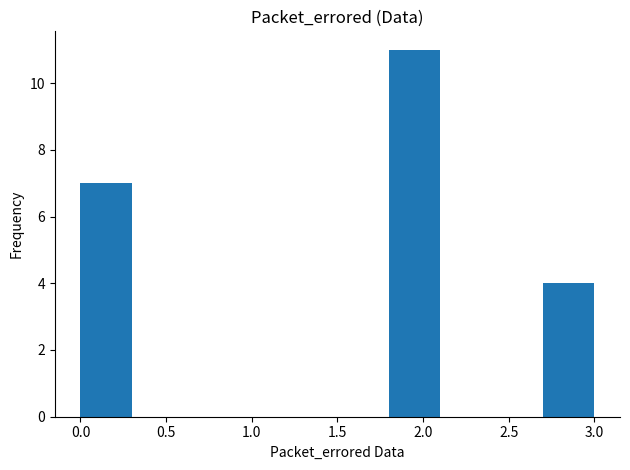

What is the height of the bar covering 1.8 to 2.1 on the x-axis? The values are not printed on the chart, so give them approximately, as read against the axis.

11